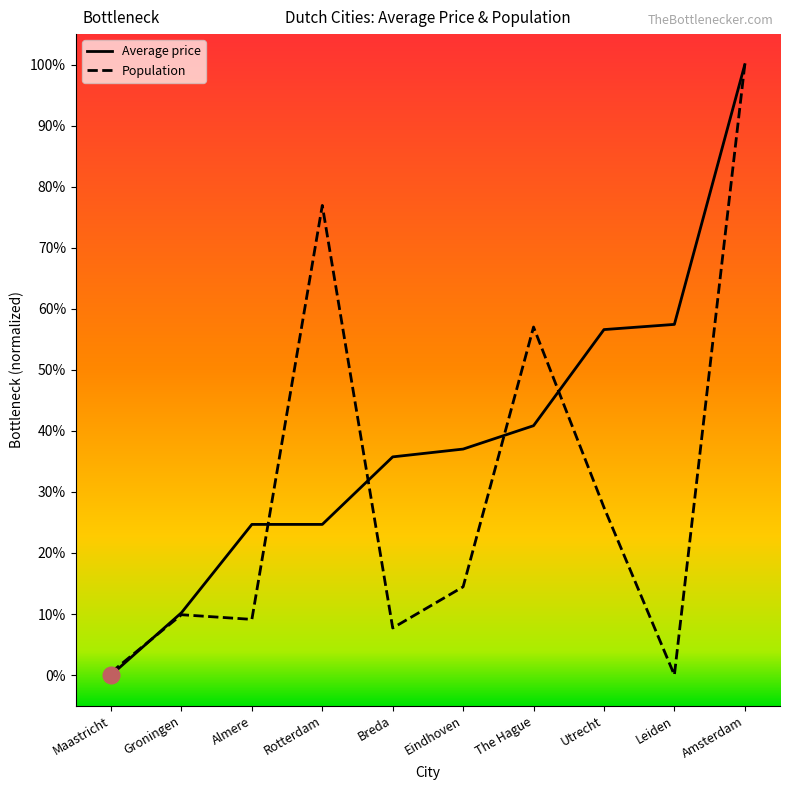

What is the total value across all series at Almere?

0.3